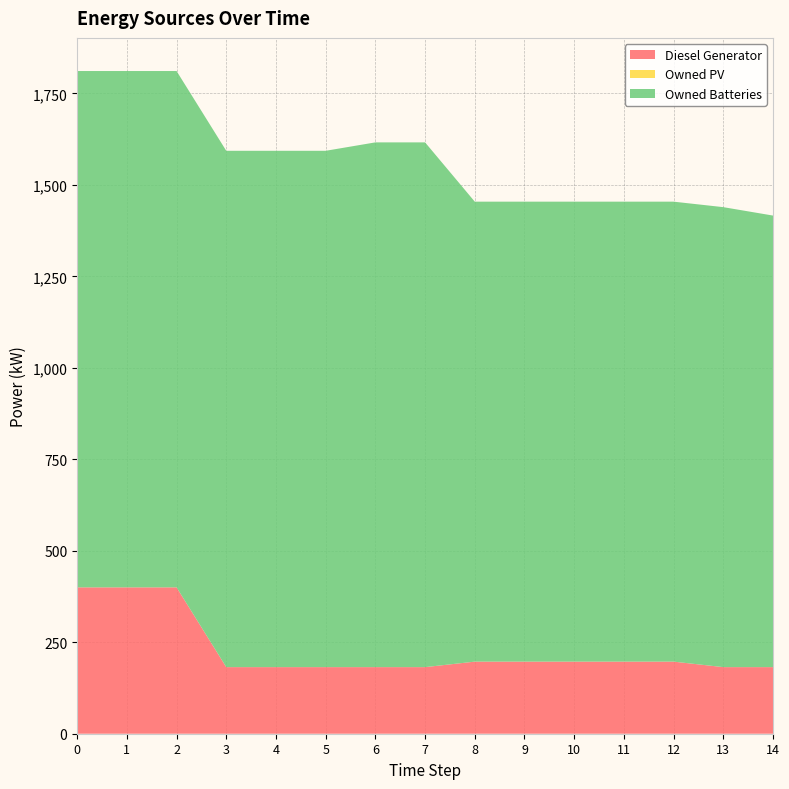

Reading right to left, what are all the values shown in this chart?

Diesel Generator: 14=182.0	13=182.0	12=197.0	11=197.0	10=197.0	9=197.0	8=197.0	7=182.0	6=182.0	5=182.0	4=182.0	3=182.0	2=400.0	1=400.0	0=400.0
Owned PV: 14=0.0	13=0.0	12=0.0	11=0.0	10=0.0	9=0.0	8=0.0	7=0.0	6=0.0	5=0.0	4=0.0	3=0.0	2=0.0	1=0.0	0=0.0
Owned Batteries: 14=1234.0	13=1257.0	12=1257.0	11=1257.0	10=1257.0	9=1257.0	8=1257.0	7=1434.0	6=1434.0	5=1411.0	4=1411.0	3=1411.0	2=1411.0	1=1411.0	0=1411.0